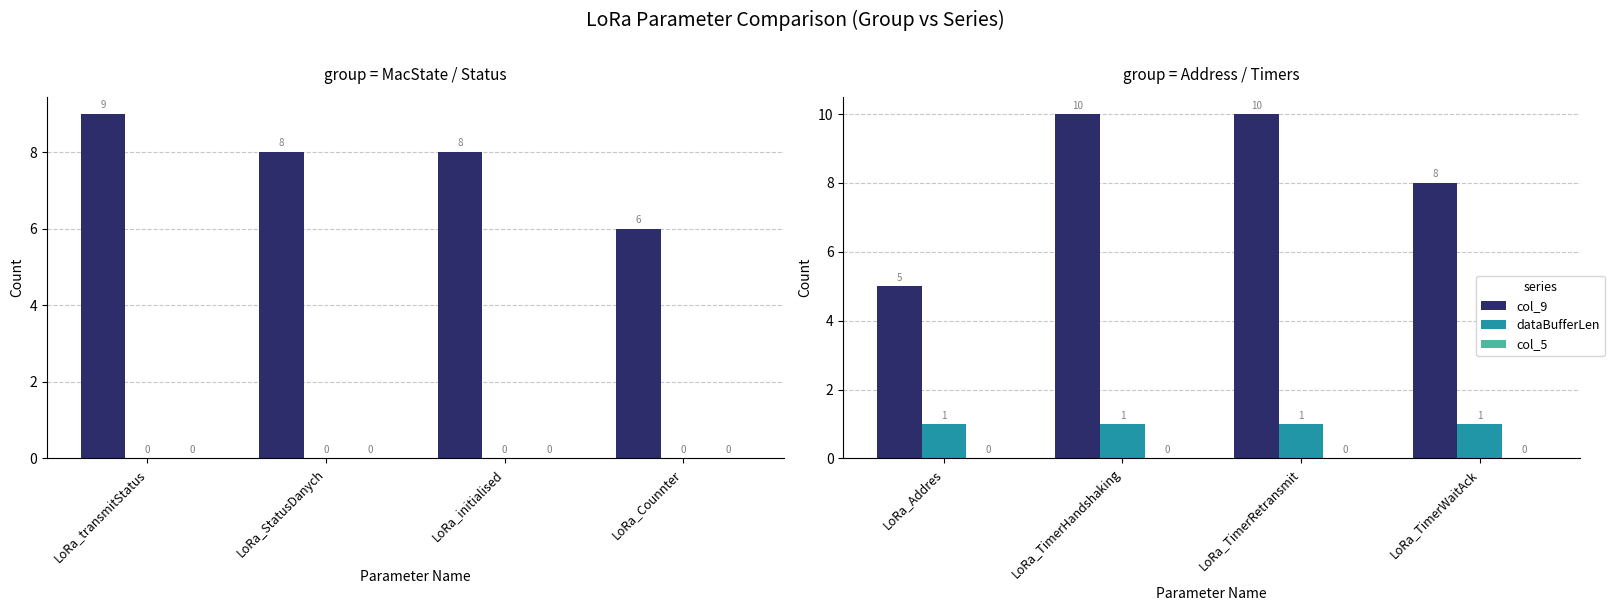

What is the maximum value shown in the chart?

10